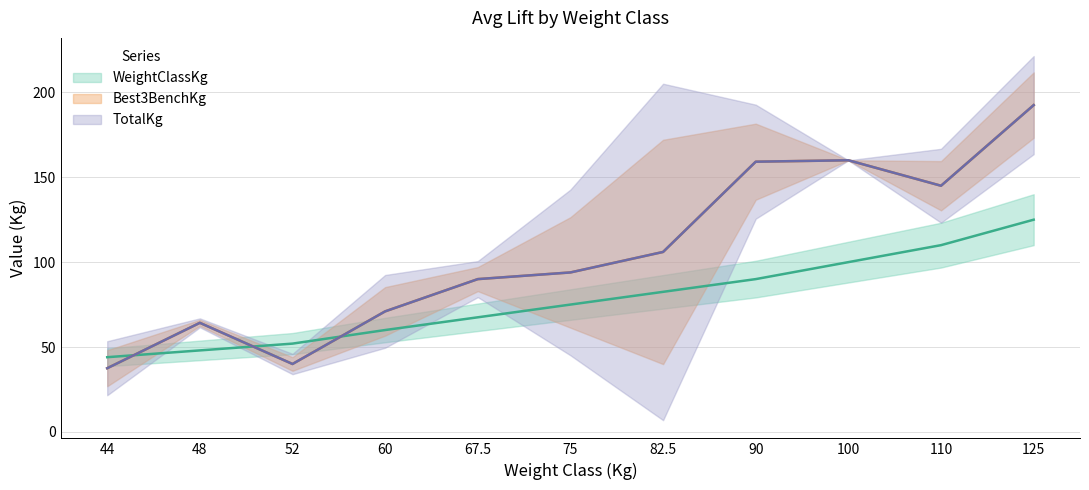

What is the average value of the TotalKg series?

104.1